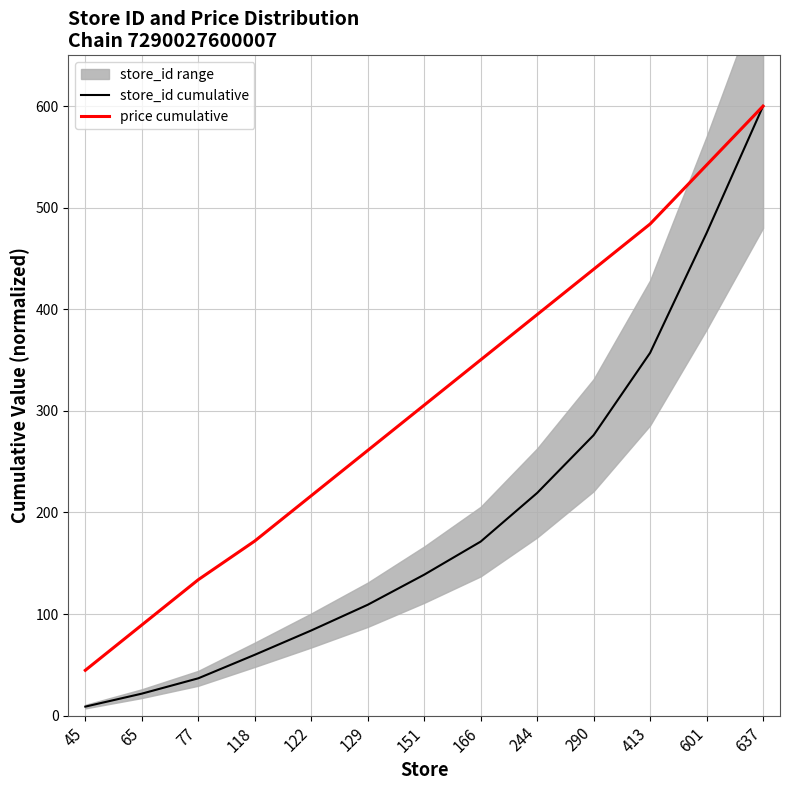

Is the value of store_id cumulative at 151 greater than the value of price cumulative at 151?

No